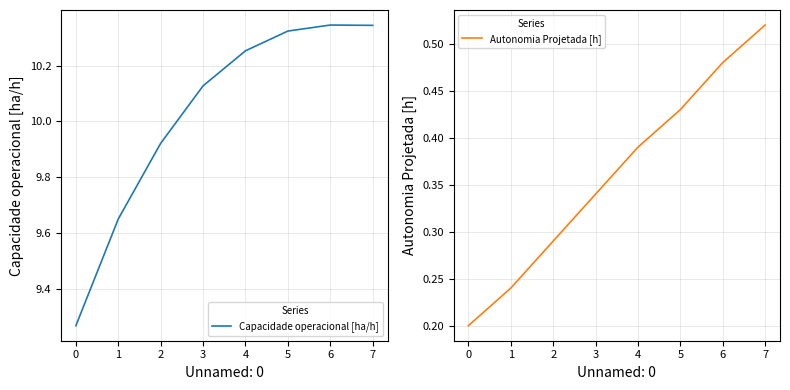

The Autonomia Projetada [h] series shows 0.6 at 4. True or false?

False